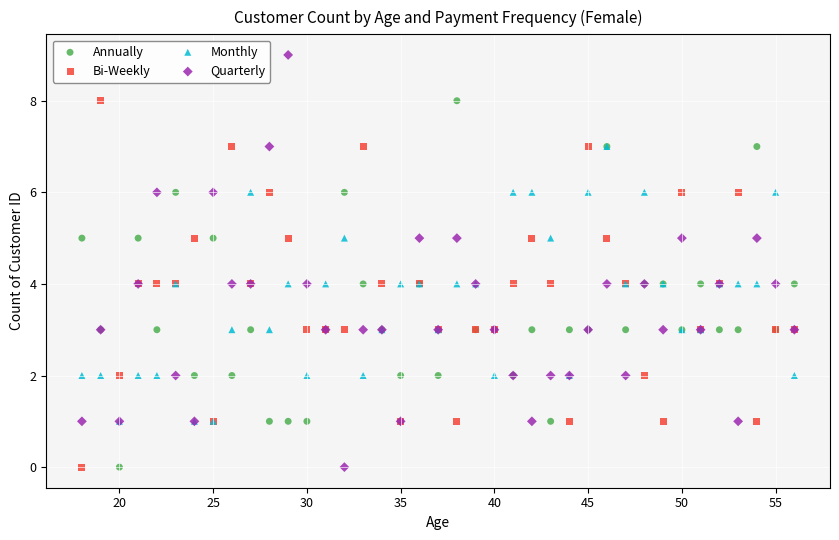

Which series has the widest spread of Y values?

Quarterly